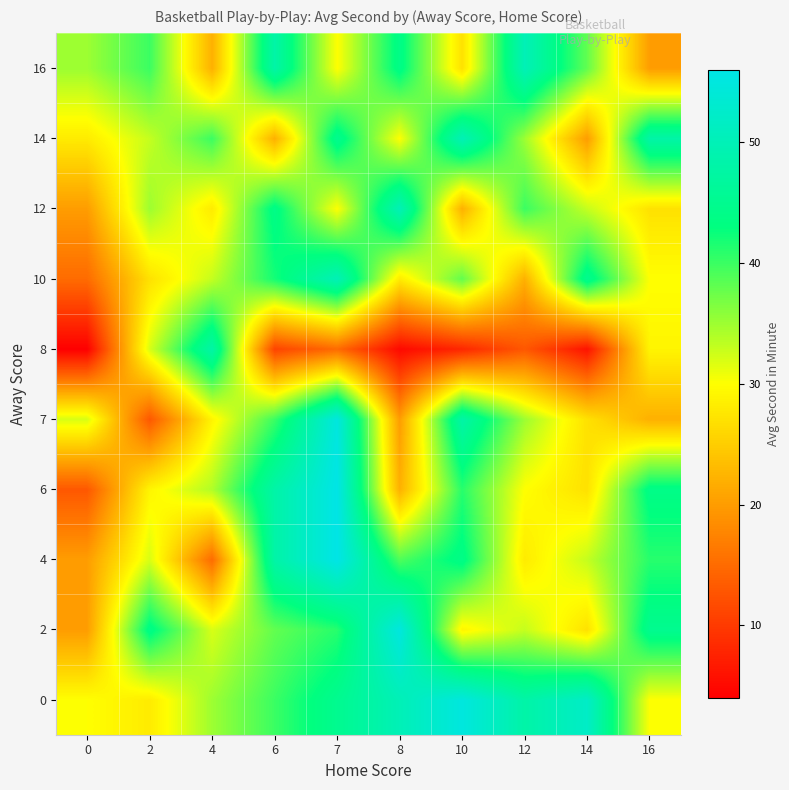

At how many categories does at least one series exceed 39?

9